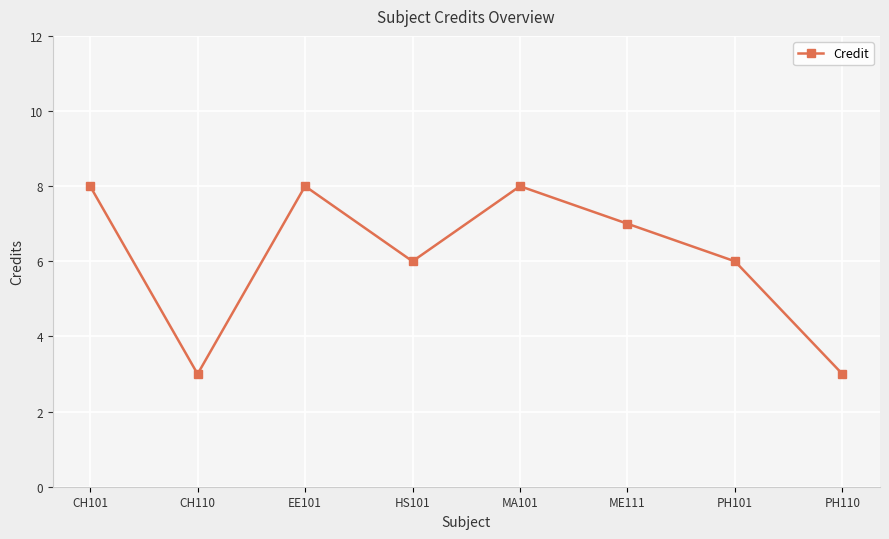

What is the difference between the maximum and minimum values?

5